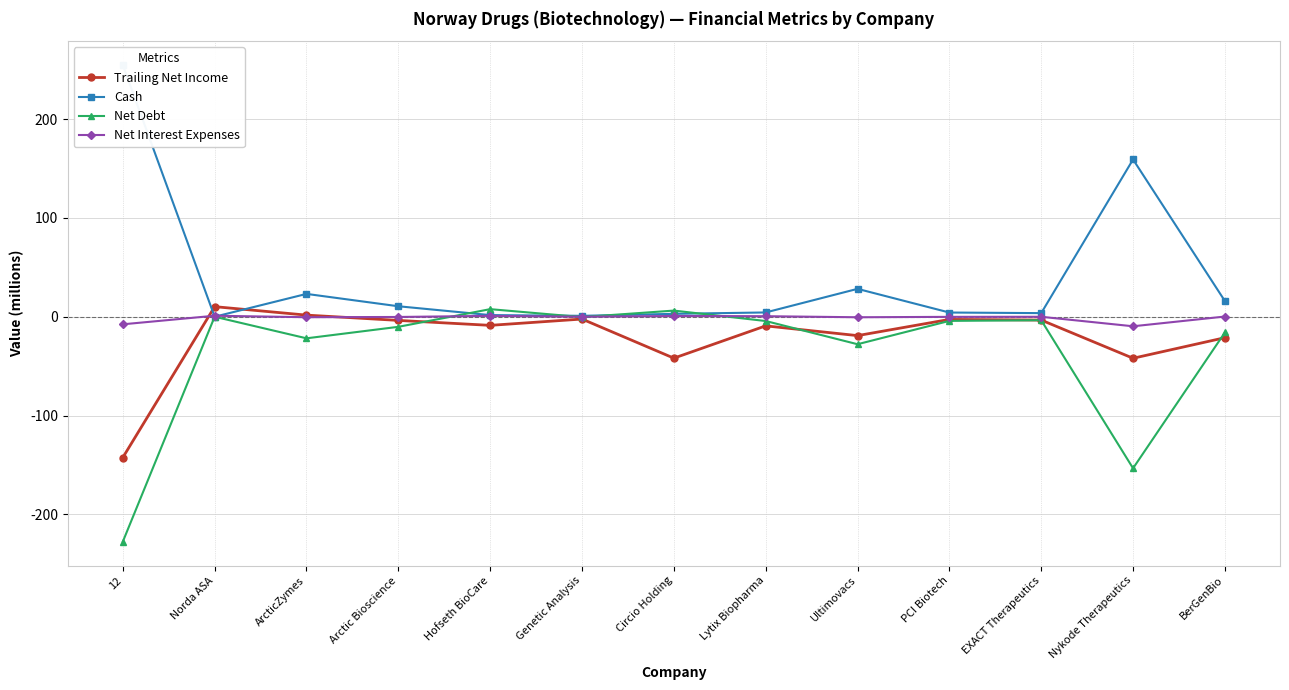

Between Circio Holding and ArcticZymes, which is larger?

ArcticZymes